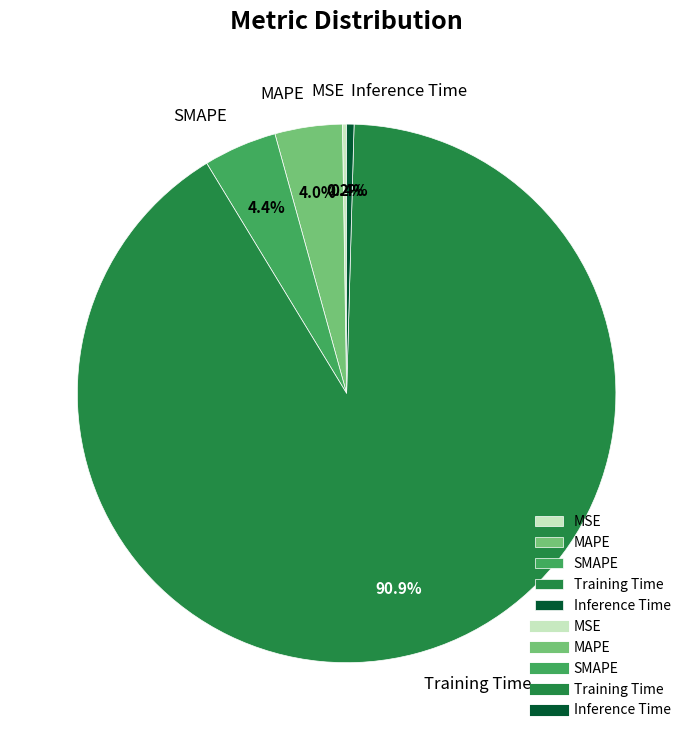

True or false: SMAPE accounts for 12% of the total.

False